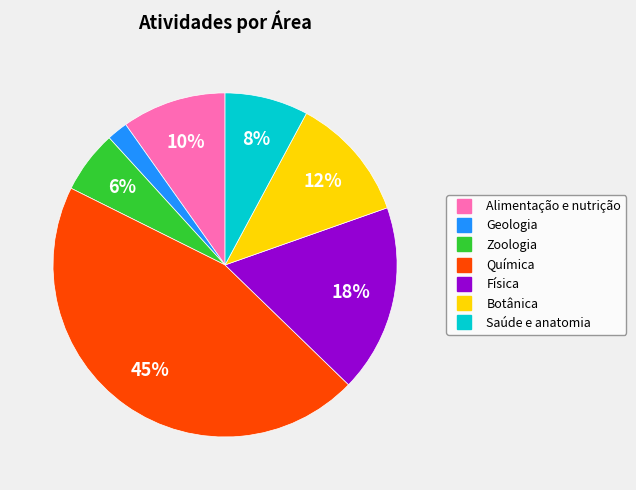

Count the number of slices in the pie.

7